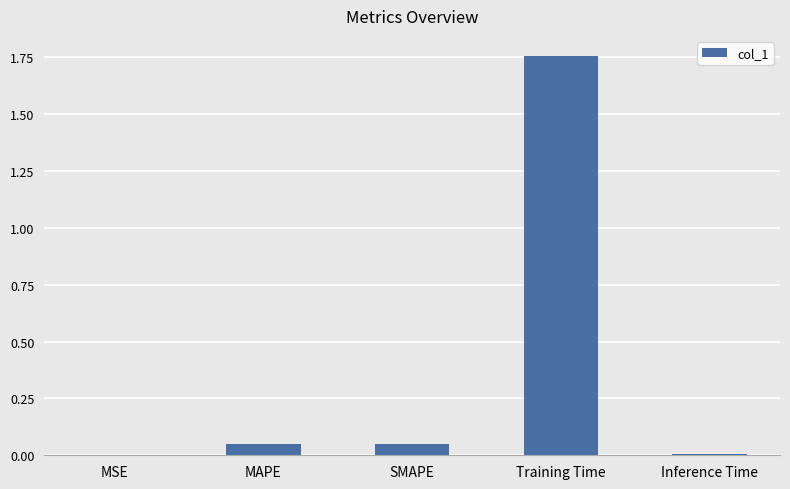

The chart shows a value of 0.0 at Inference Time. True or false?

True